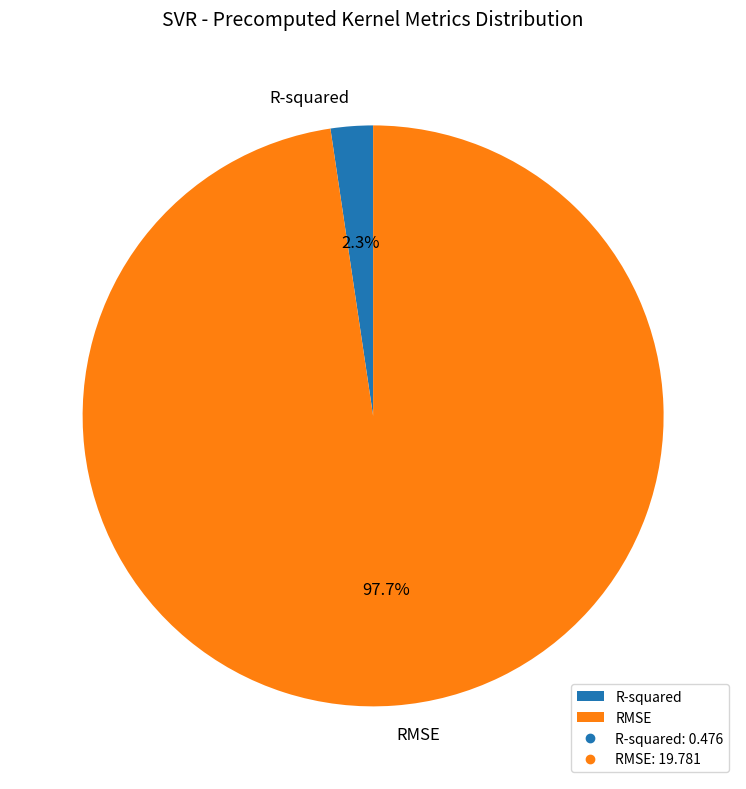

Is it true that R-squared is 2% of the pie?

True